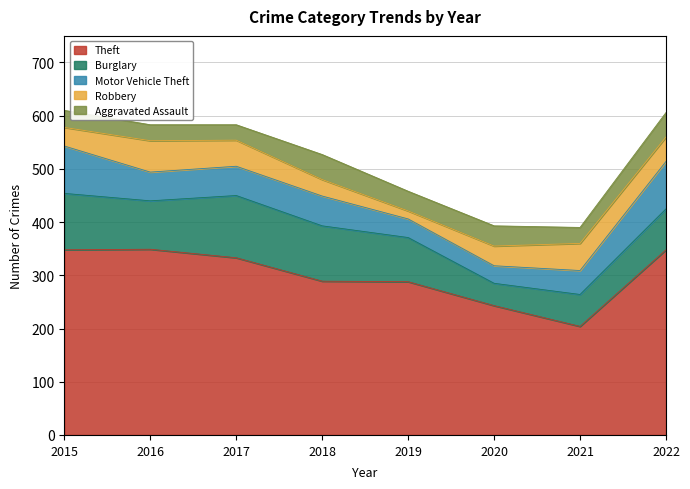

In Aggravated Assault, how many points are higher than both neighbors (excluding endpoints)?

2